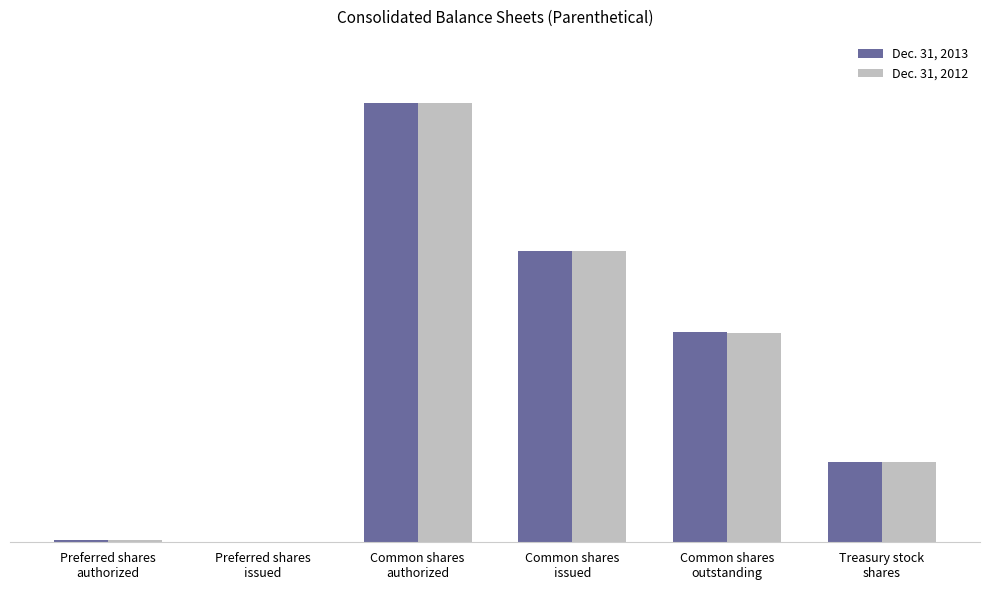

True or false: Dec. 31, 2013 has a value of 37921518 at Common shares
outstanding.

False